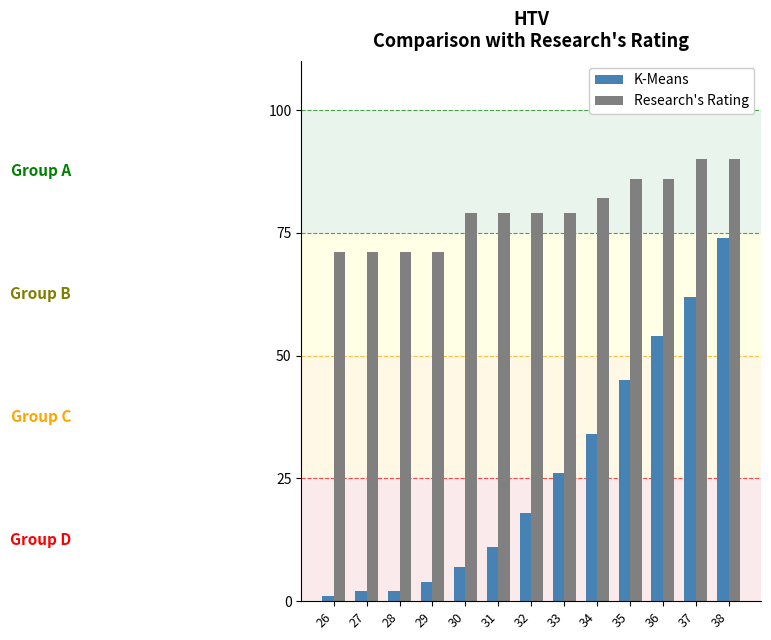

What is the approximate value of K-Means at 31, to the nearest 10?

10